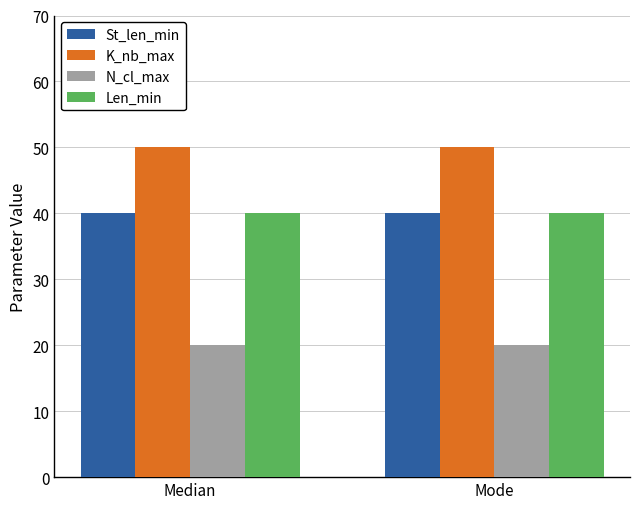

Is the value of St_len_min at Median greater than the value of K_nb_max at Median?

No